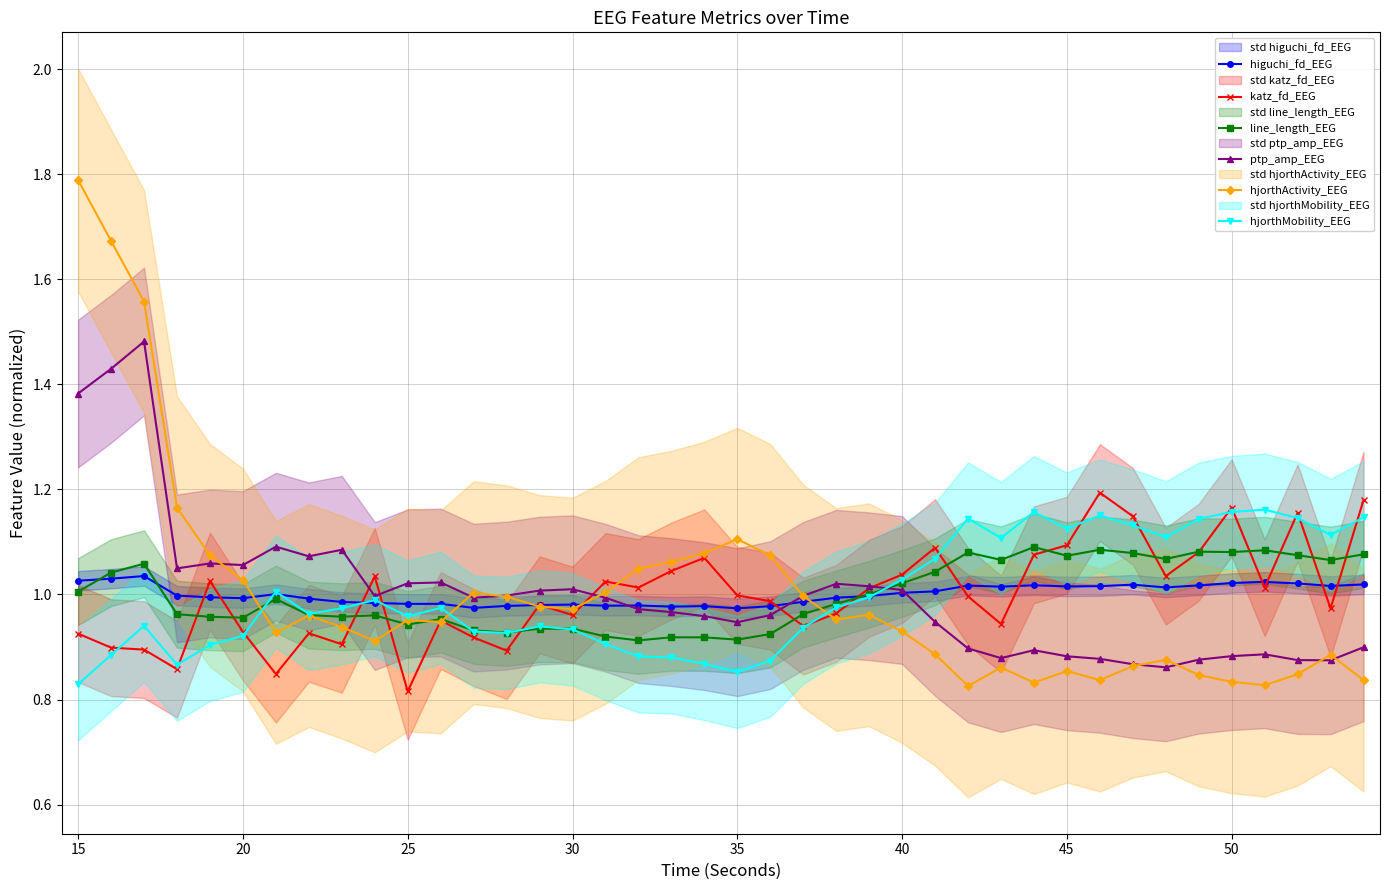

Reading right to left, what are all the values shown in this chart?

higuchi_fd_EEG: 1.0	1.0	1.0	1.0	1.0	1.0	1.0	1.0	1.0	1.0	1.0	1.0	1.0	1.0	1.0	1.0	1.0	1.0	1.0	1.0	1.0	1.0	1.0	1.0	1.0	1.0	1.0	1.0	1.0	1.0	1.0	1.0	1.0	1.0	1.0	1.0	1.0	1.0	1.0	1.0
katz_fd_EEG: 1.2	1.0	1.2	1.0	1.2	1.1	1.0	1.1	1.2	1.1	1.1	0.9	1.0	1.1	1.0	1.0	1.0	0.9	1.0	1.0	1.1	1.0	1.0	1.0	1.0	1.0	0.9	0.9	1.0	0.8	1.0	0.9	0.9	0.8	0.9	1.0	0.9	0.9	0.9	0.9
line_length_EEG: 1.1	1.1	1.1	1.1	1.1	1.1	1.1	1.1	1.1	1.1	1.1	1.1	1.1	1.0	1.0	1.0	1.0	1.0	0.9	0.9	0.9	0.9	0.9	0.9	0.9	0.9	0.9	0.9	1.0	0.9	1.0	1.0	1.0	1.0	1.0	1.0	1.0	1.1	1.0	1.0
ptp_amp_EEG: 0.9	0.9	0.9	0.9	0.9	0.9	0.9	0.9	0.9	0.9	0.9	0.9	0.9	0.9	1.0	1.0	1.0	1.0	1.0	0.9	1.0	1.0	1.0	1.0	1.0	1.0	1.0	1.0	1.0	1.0	1.0	1.1	1.1	1.1	1.1	1.1	1.0	1.5	1.4	1.4
hjorthActivity_EEG: 0.8	0.9	0.8	0.8	0.8	0.8	0.9	0.9	0.8	0.9	0.8	0.9	0.8	0.9	0.9	1.0	1.0	1.0	1.1	1.1	1.1	1.1	1.0	1.0	1.0	1.0	1.0	1.0	0.9	1.0	0.9	0.9	1.0	0.9	1.0	1.1	1.2	1.6	1.7	1.8
hjorthMobility_EEG: 1.1	1.1	1.1	1.2	1.2	1.1	1.1	1.1	1.2	1.1	1.2	1.1	1.1	1.1	1.0	1.0	1.0	0.9	0.9	0.9	0.9	0.9	0.9	0.9	0.9	0.9	0.9	0.9	1.0	1.0	1.0	1.0	1.0	1.0	0.9	0.9	0.9	0.9	0.9	0.8